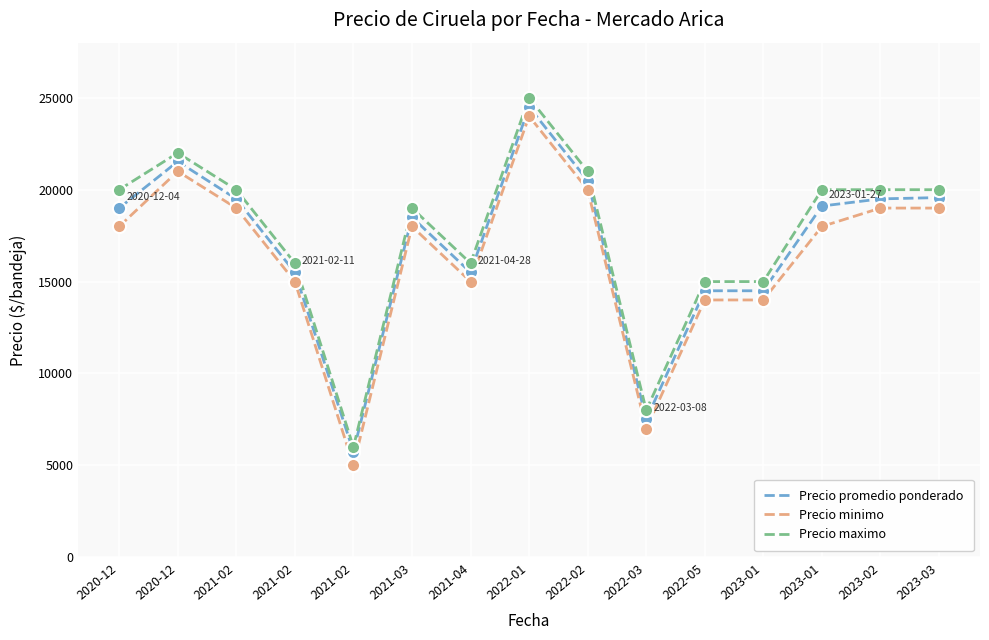

Is this an area chart (filled region under the line)?

No